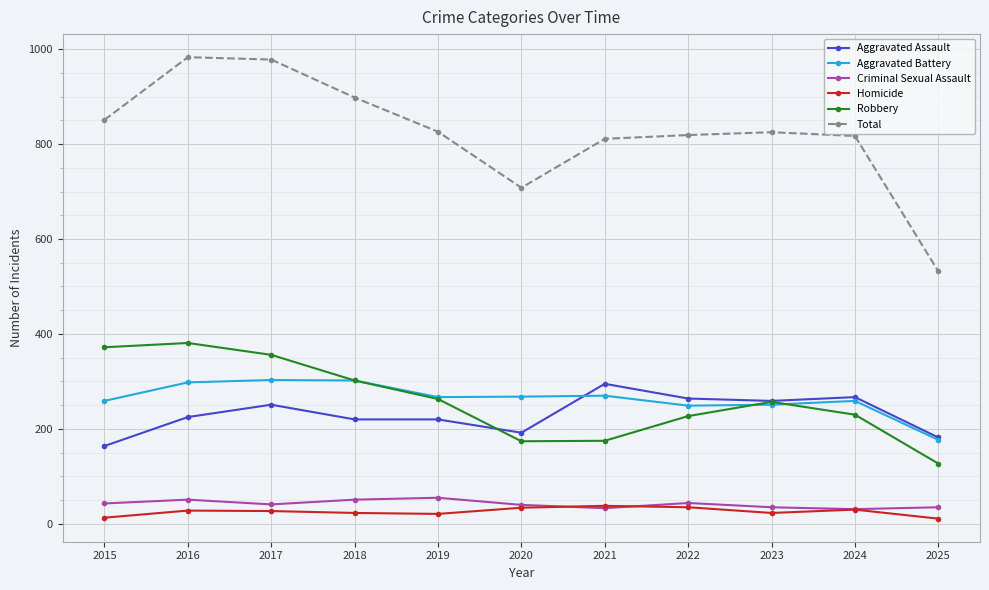

Is the value of Aggravated Assault at 2015 greater than the value of Total at 2021?

No